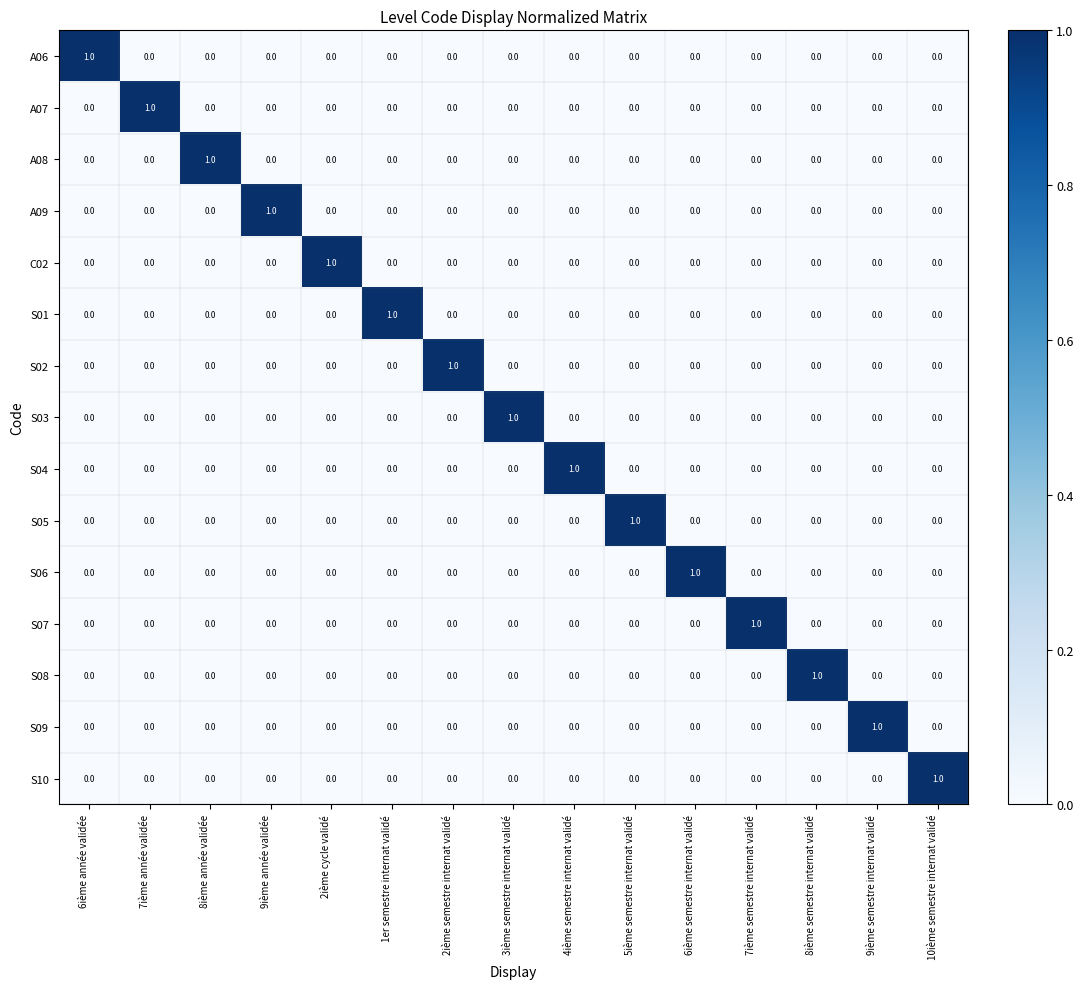

True or false: S04 has a value of 1 at 7ième année validée.

False